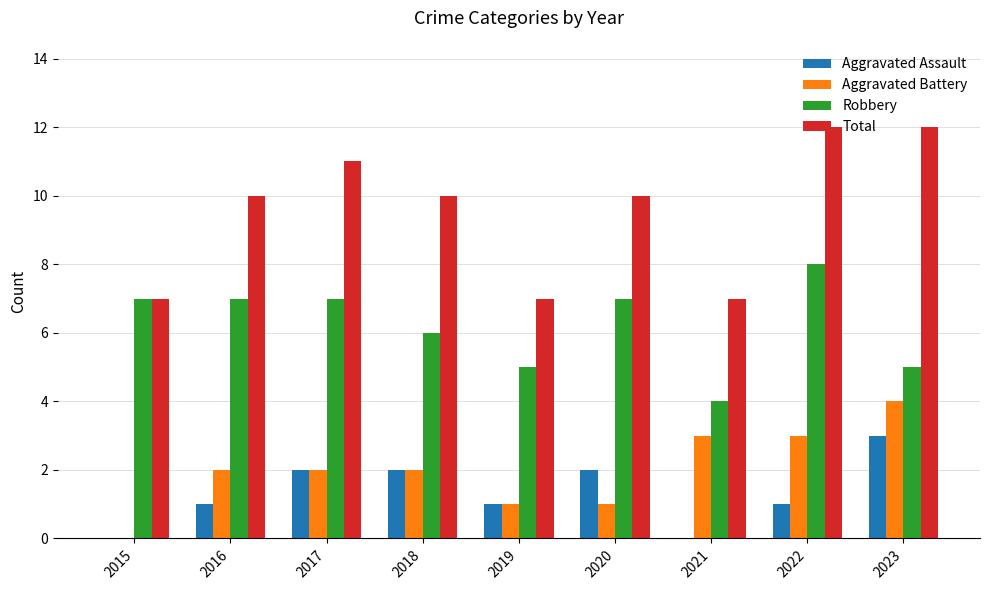

Is it true that Total equals 14 at 2018?

False